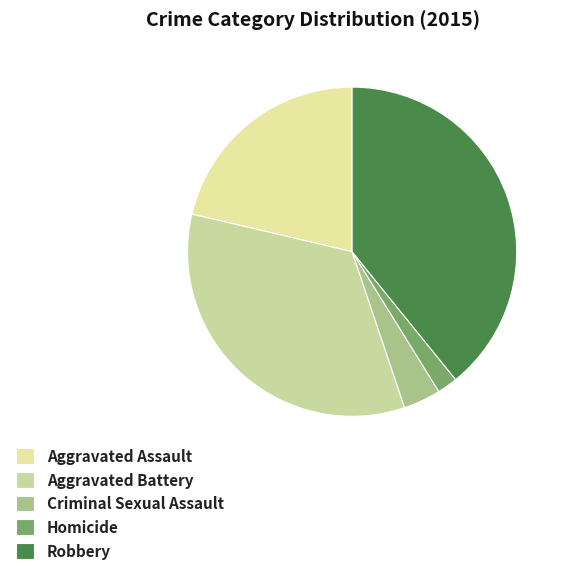

Which has a higher value, Aggravated Battery or Robbery?

Robbery